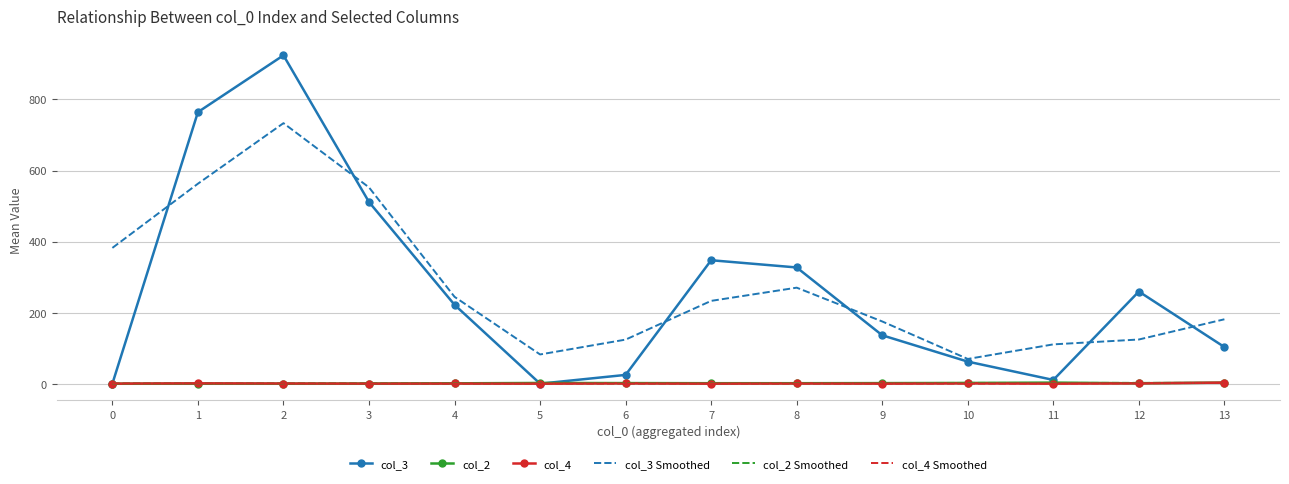

True or false: col_4 Smoothed has more than 1 interior local peaks.

True